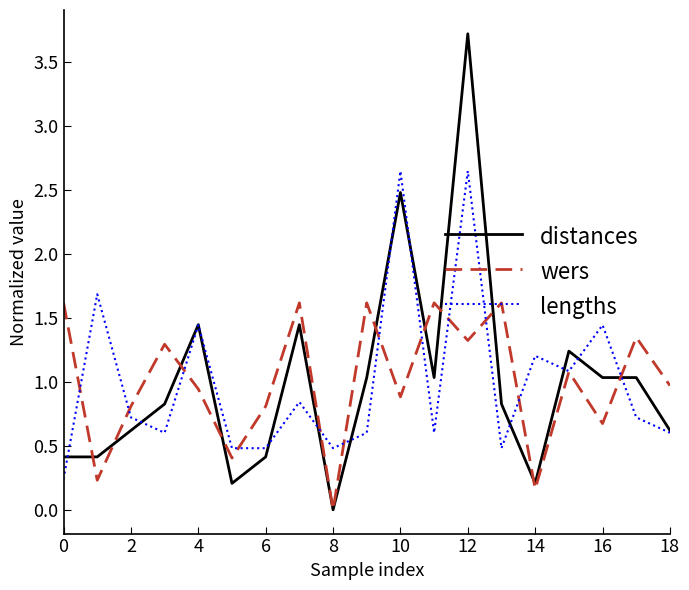

Which series has the largest range (max minus min)?

distances